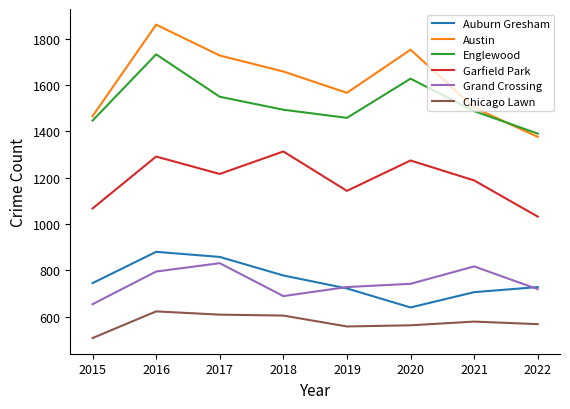

True or false: Austin and Auburn Gresham intersect in this chart.

False